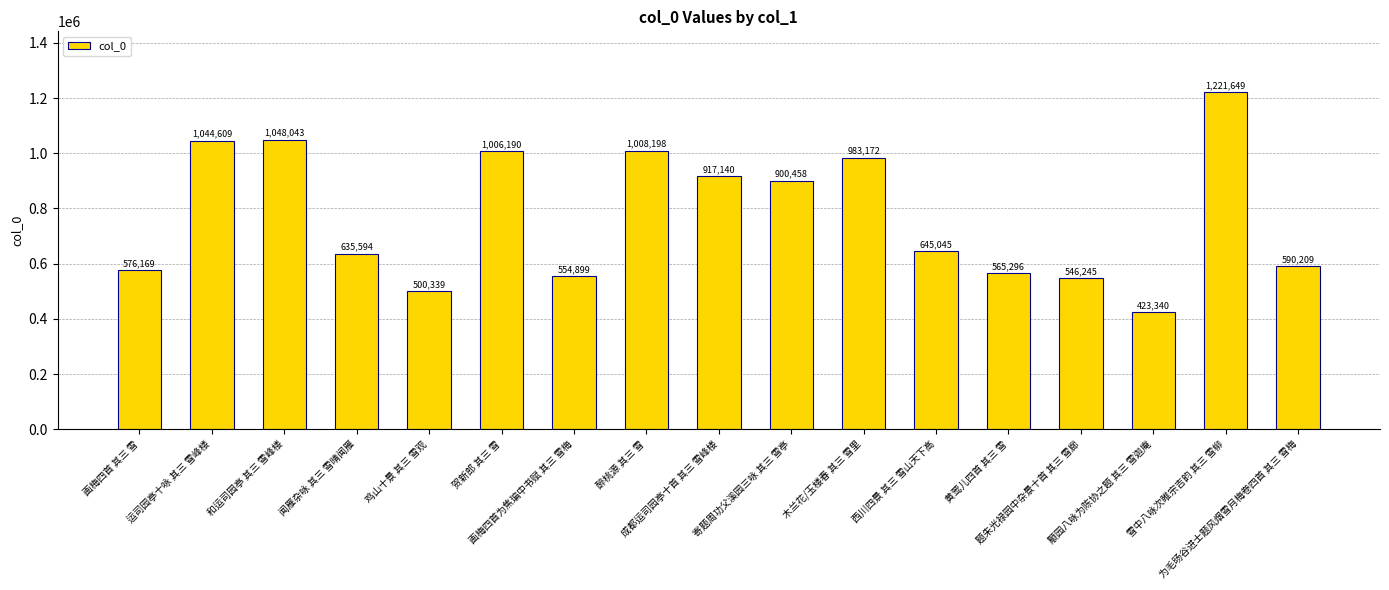

What is the label of the 5th bar from the right?

黄莺儿四首 其三 雪